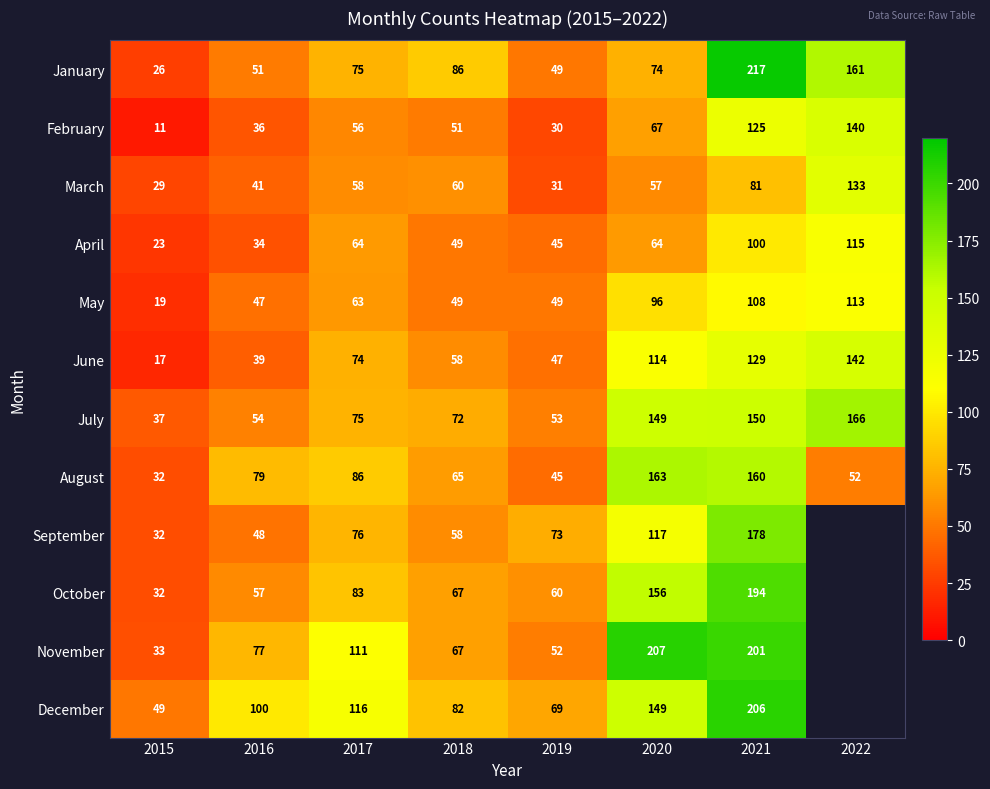

The September series shows 22 at 2018. True or false?

False